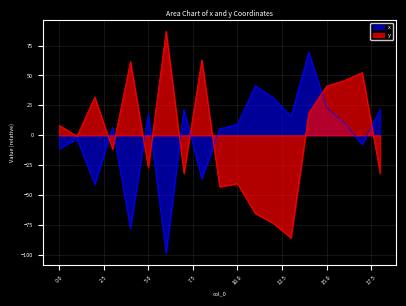

What is the difference between the maximum and minimum values in the y series?

172.7